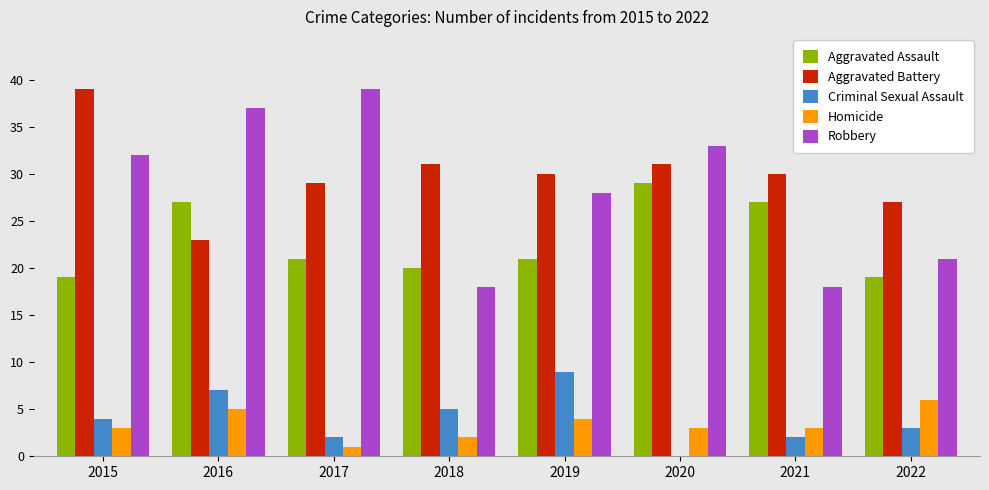

Which category has the highest value in the Aggravated Battery series?

2015